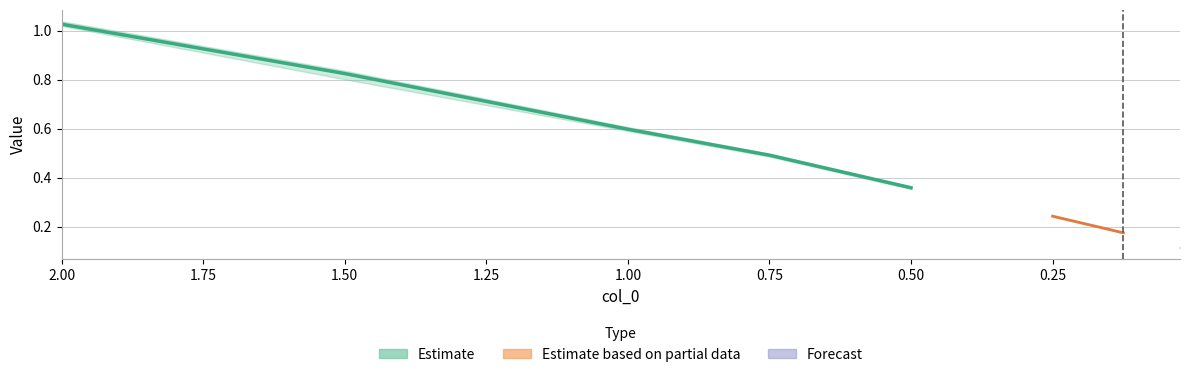

What is the label of the 1st point from the right?

0.025